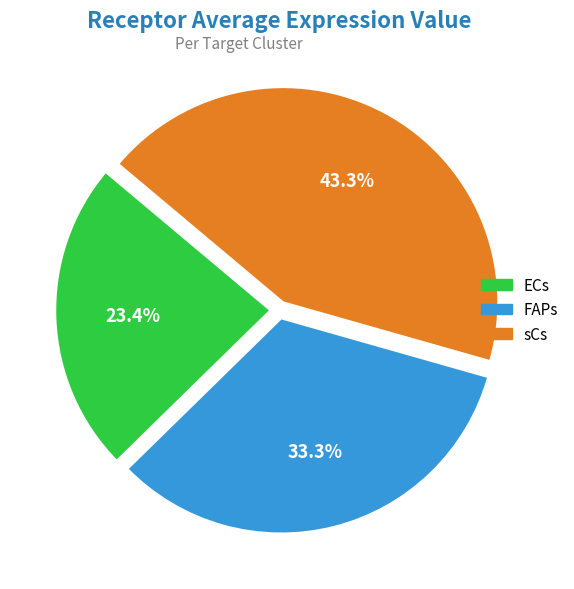

Combined, do ECs and FAPs account for over 50%?

Yes